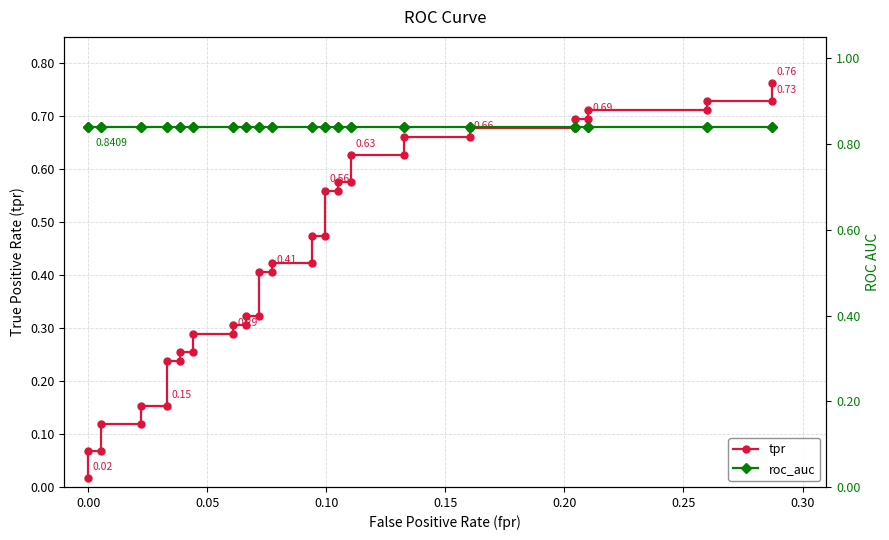

True or false: tpr has a value of 0.9 at 27.

False